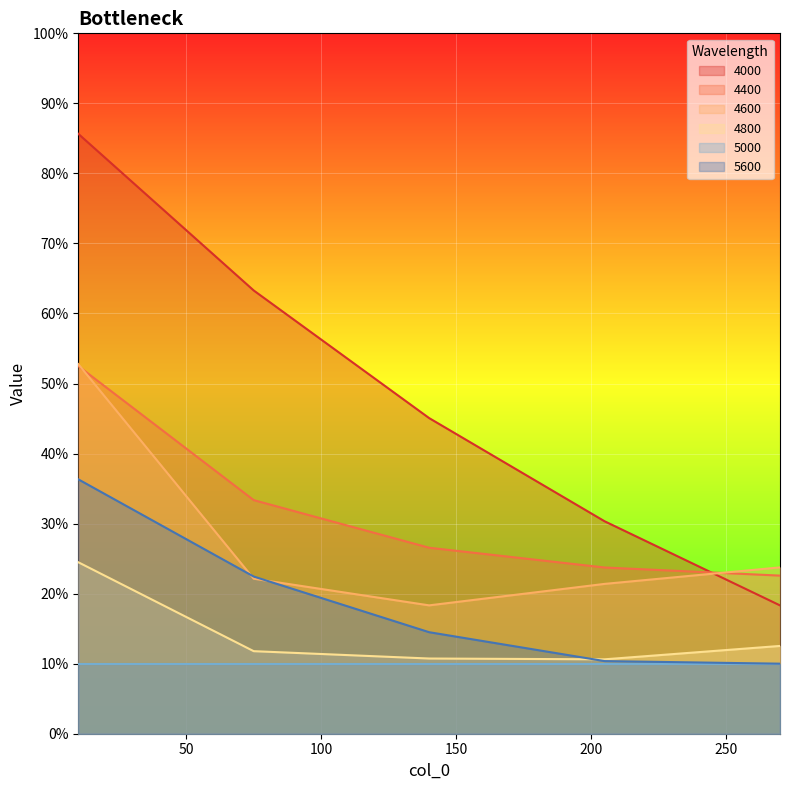

What is the minimum value for 4400?

0.2